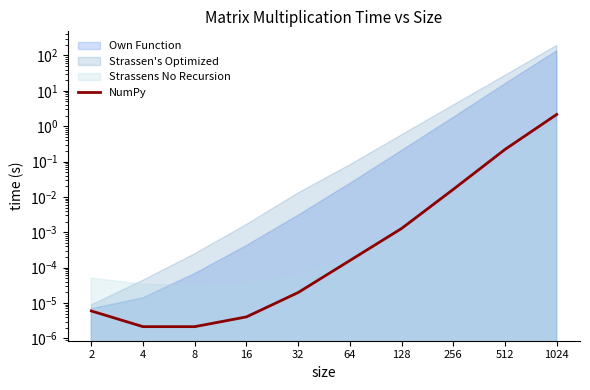

Reading right to left, what are all the values shown in this chart?

1024=2.2	512=0.2	256=0.0	128=0.0	64=0.0	32=0.0	16=0.0	8=0.0	4=0.0	2=0.0